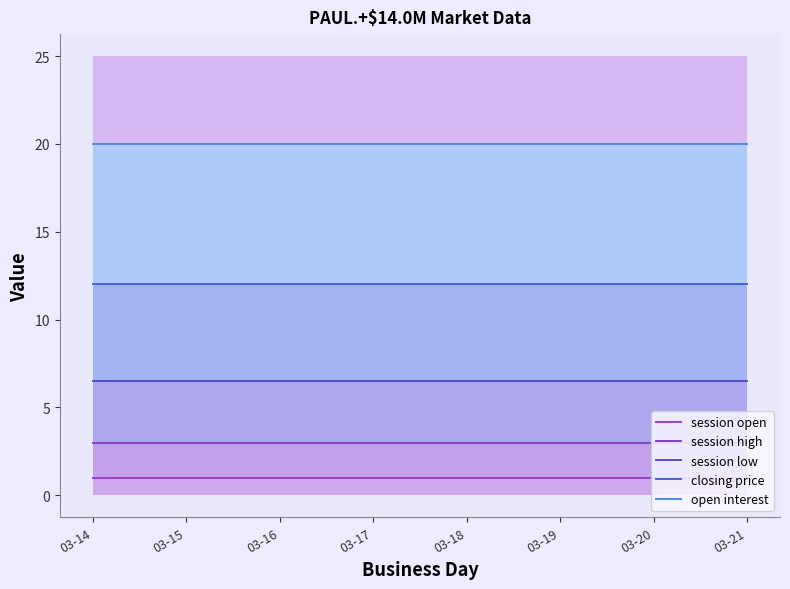

Reading left to right, extract all data points from this chart.

session open: 03-14=1.0	03-15=1.0	03-16=1.0	03-17=1.0	03-18=1.0	03-19=1.0	03-20=1.0	03-21=1.0
session high: 03-14=3.0	03-15=3.0	03-16=3.0	03-17=3.0	03-18=3.0	03-19=3.0	03-20=3.0	03-21=3.0
session low: 03-14=6.5	03-15=6.5	03-16=6.5	03-17=6.5	03-18=6.5	03-19=6.5	03-20=6.5	03-21=6.5
closing price: 03-14=12.0	03-15=12.0	03-16=12.0	03-17=12.0	03-18=12.0	03-19=12.0	03-20=12.0	03-21=12.0
open interest: 03-14=20.0	03-15=20.0	03-16=20.0	03-17=20.0	03-18=20.0	03-19=20.0	03-20=20.0	03-21=20.0